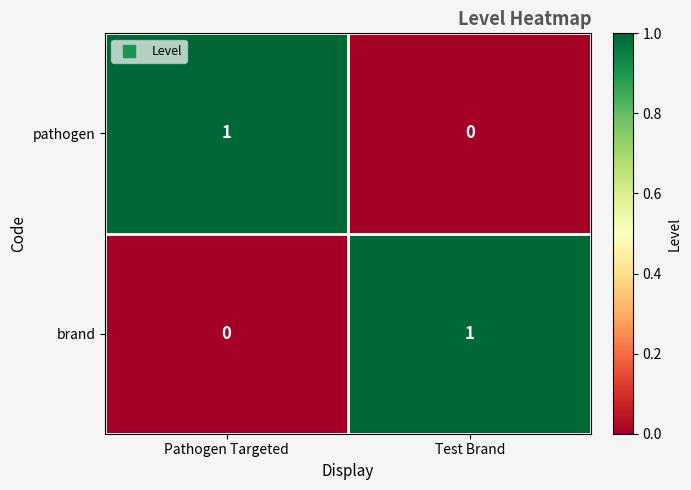

What is the greatest value displayed?

1